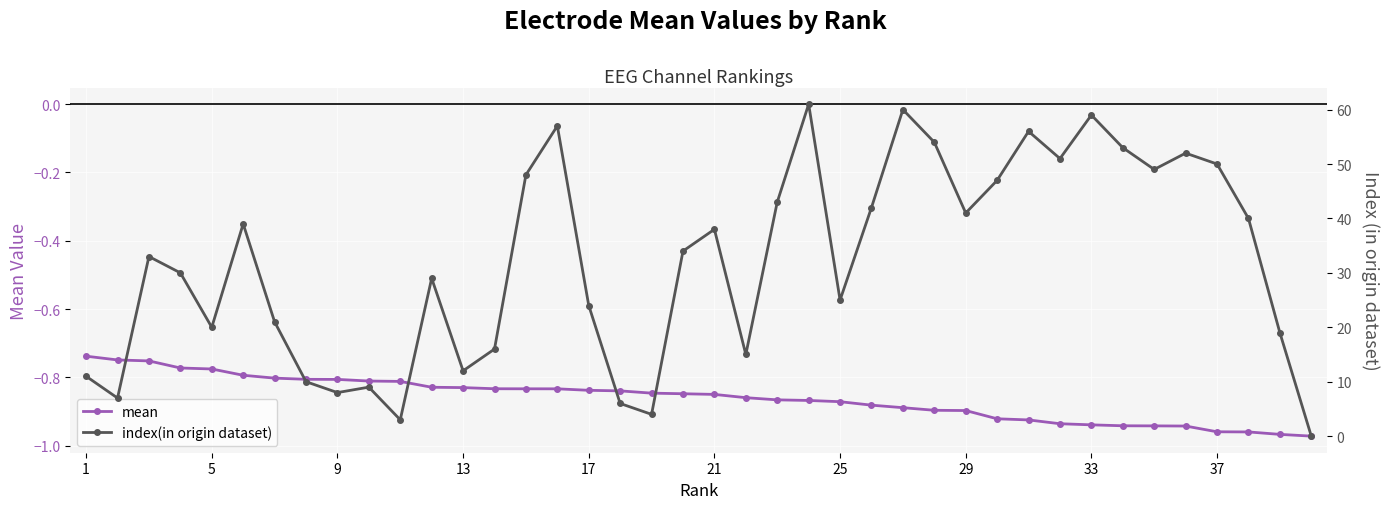

True or false: mean has a value of -1.4 at 33.

False